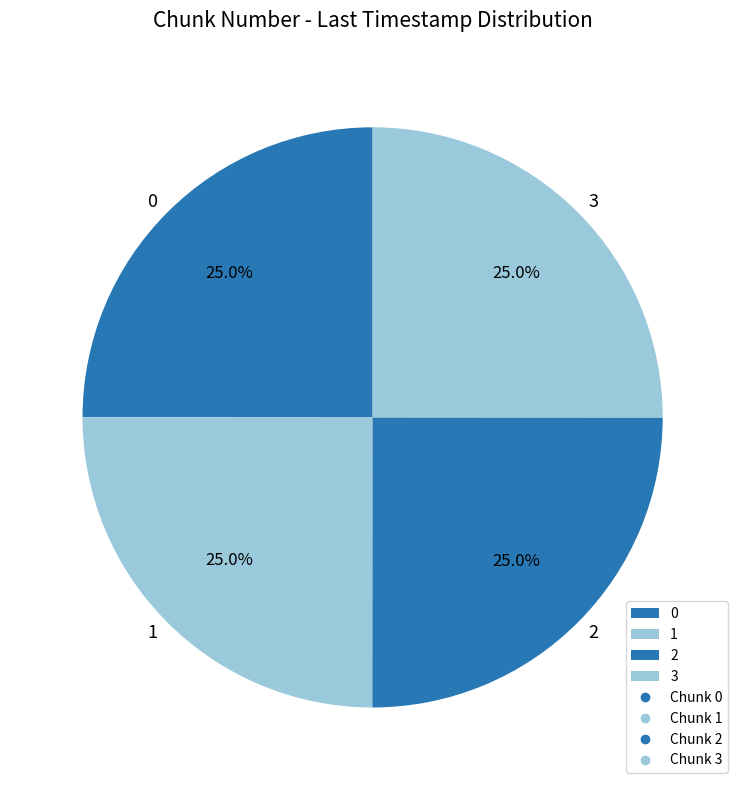

To the nearest percent, what is the average slice percentage?

25%